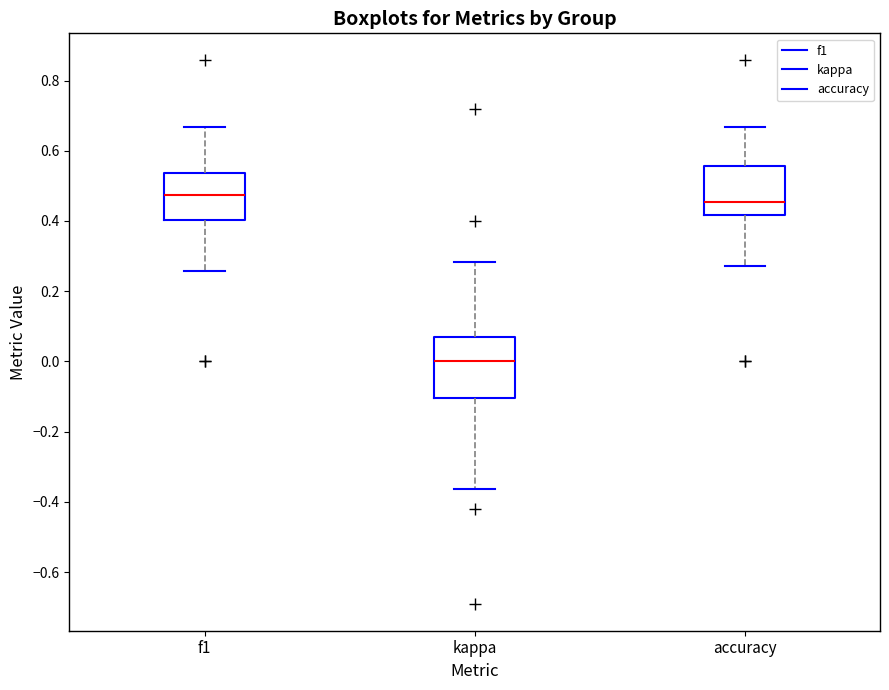

Reading left to right, transcribe this box plot: for each box, give where its median line is, the range the box spans, and where its two whiskers end, as read against the y-axis. The values are not printed on the chart, so give them approximately, as read against the axis.

f1: median 0.48, box 0.40 to 0.54, whiskers 0.26 to 0.66
kappa: median 0.00, box -0.10 to 0.08, whiskers -0.36 to 0.28
accuracy: median 0.46, box 0.42 to 0.56, whiskers 0.28 to 0.66